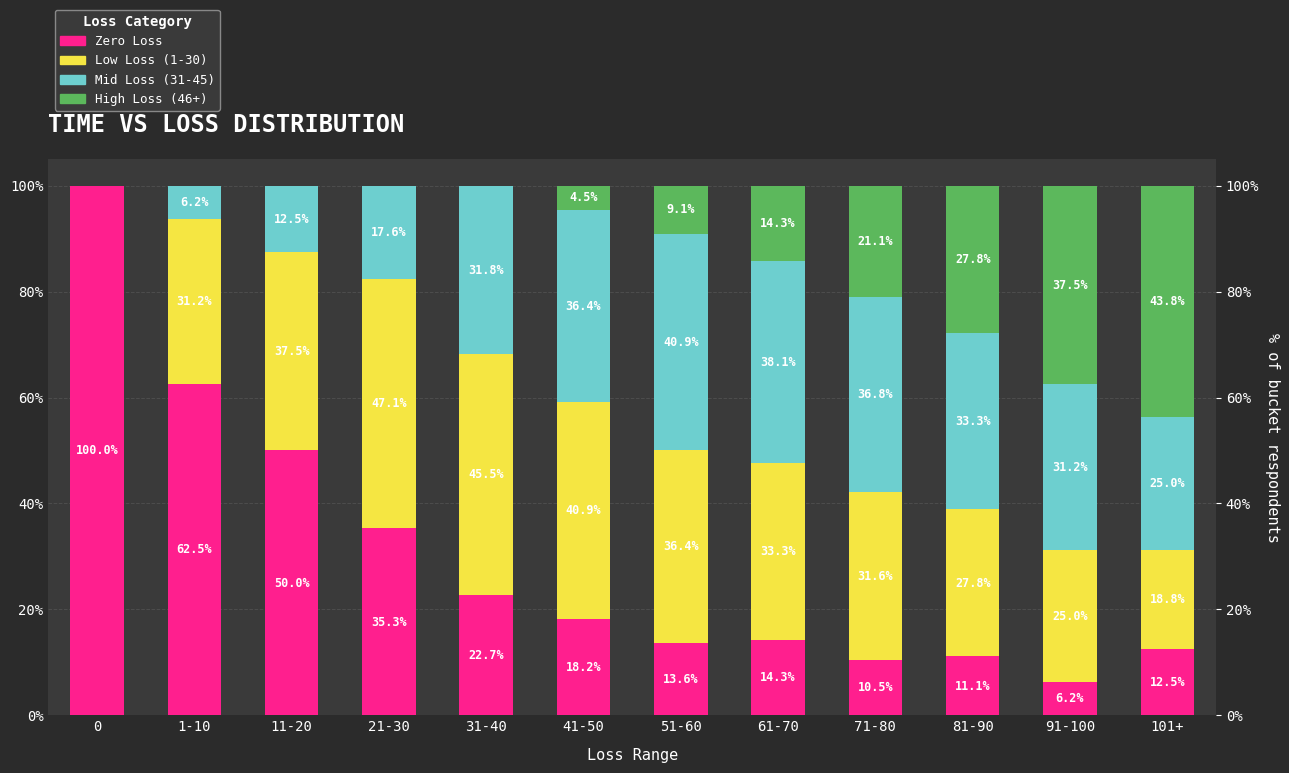

What is the label of the 8th bar from the right?

31-40